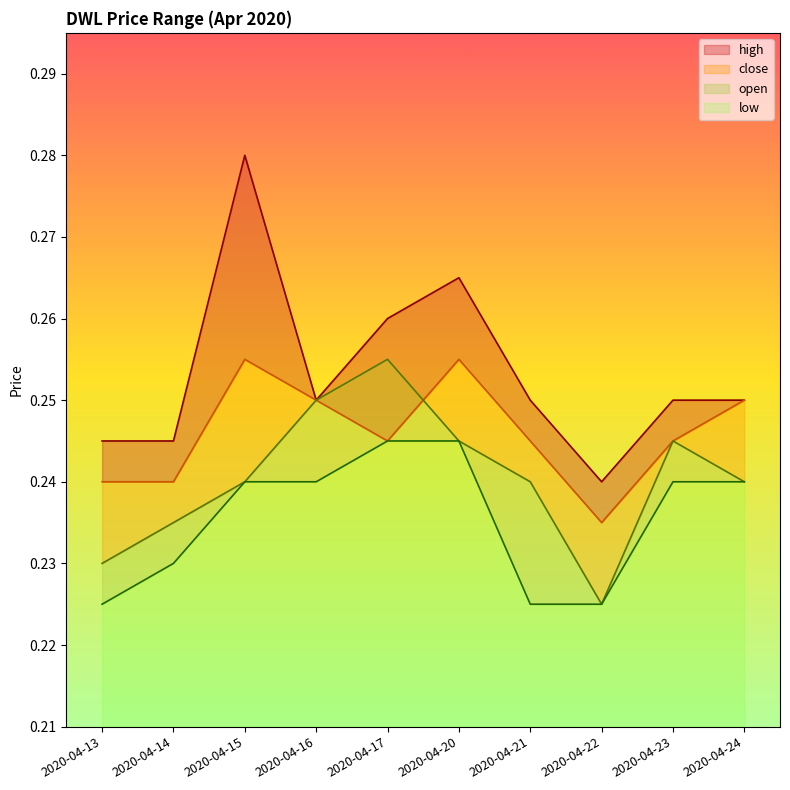

At which category does high reach its first local peak?

2020-04-15